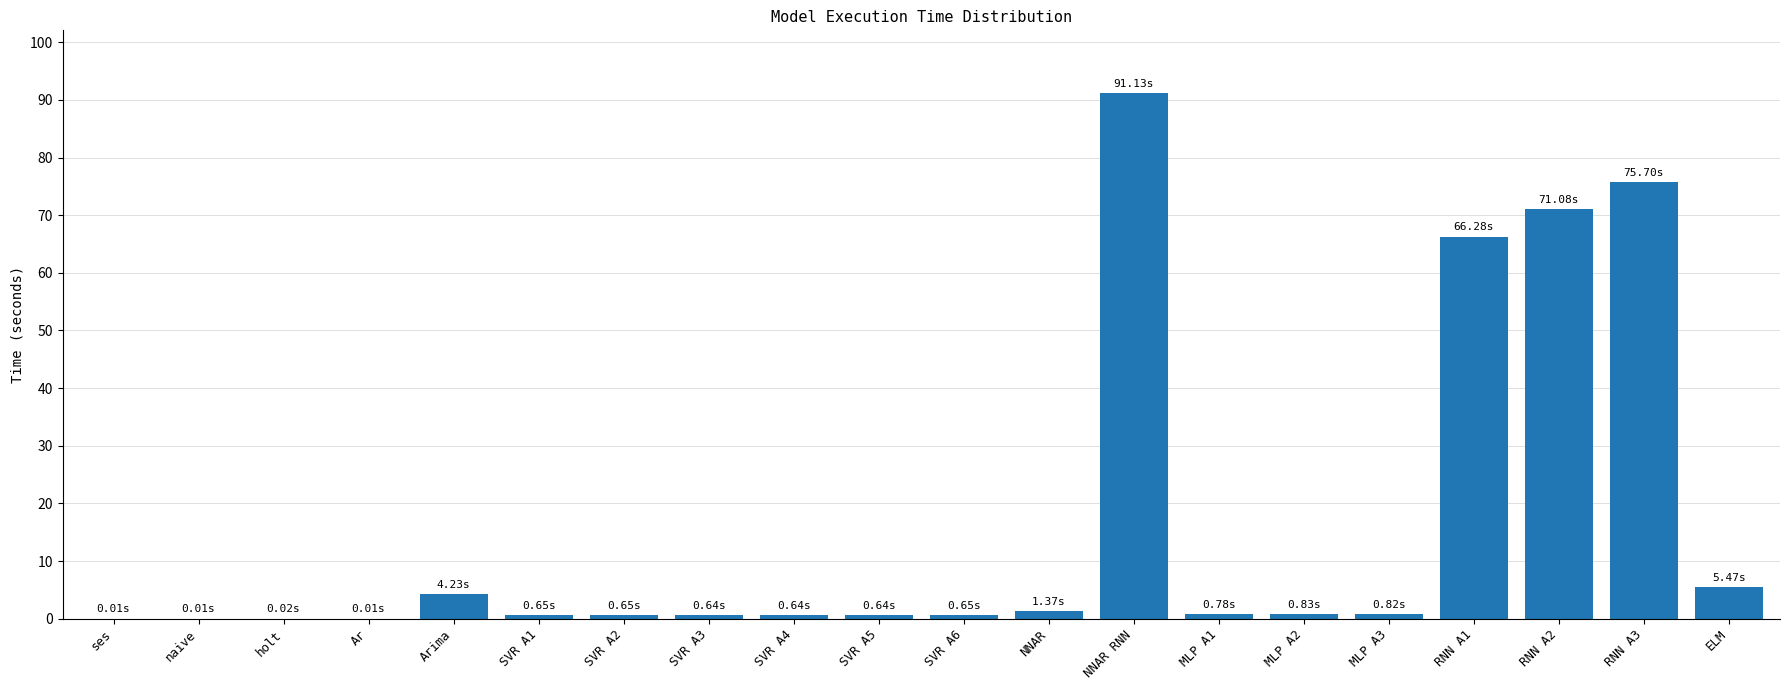

Between Arima and SVR A3, which is larger?

Arima